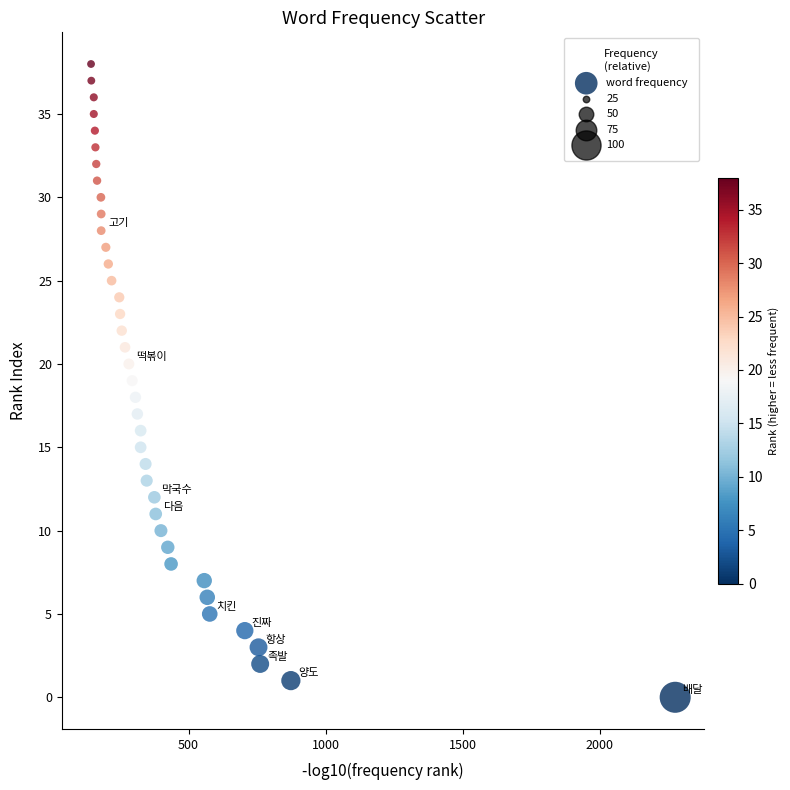

What is the range of Y values (max minus min)?

38